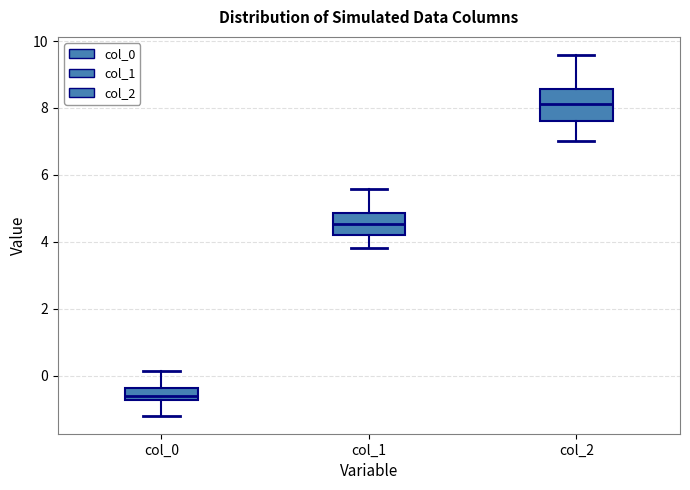

Comparing the boxes themselves (not the whiskers), which one is the tallest?

col_2